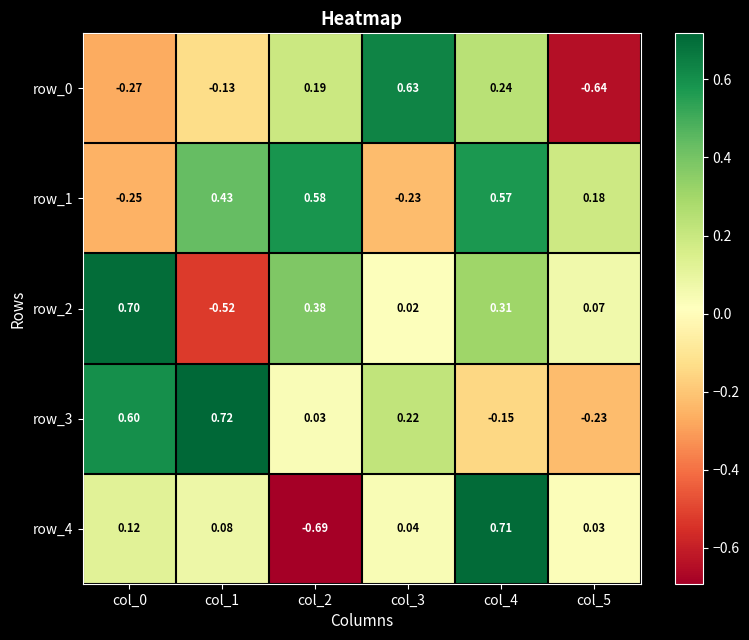

How many values in the row_0 series exceed 0?

3